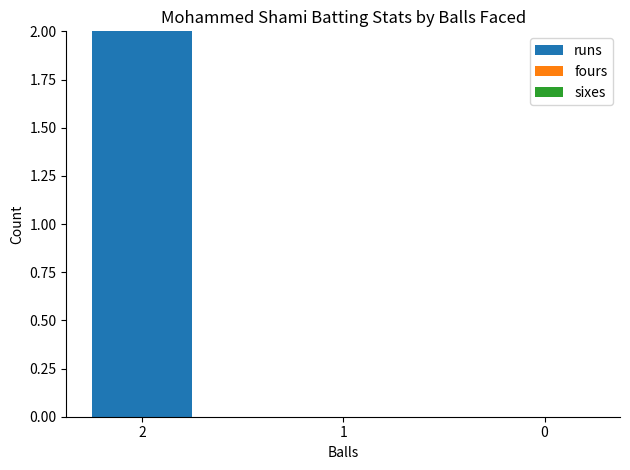

Is it true that the value at 1 is 0?

True